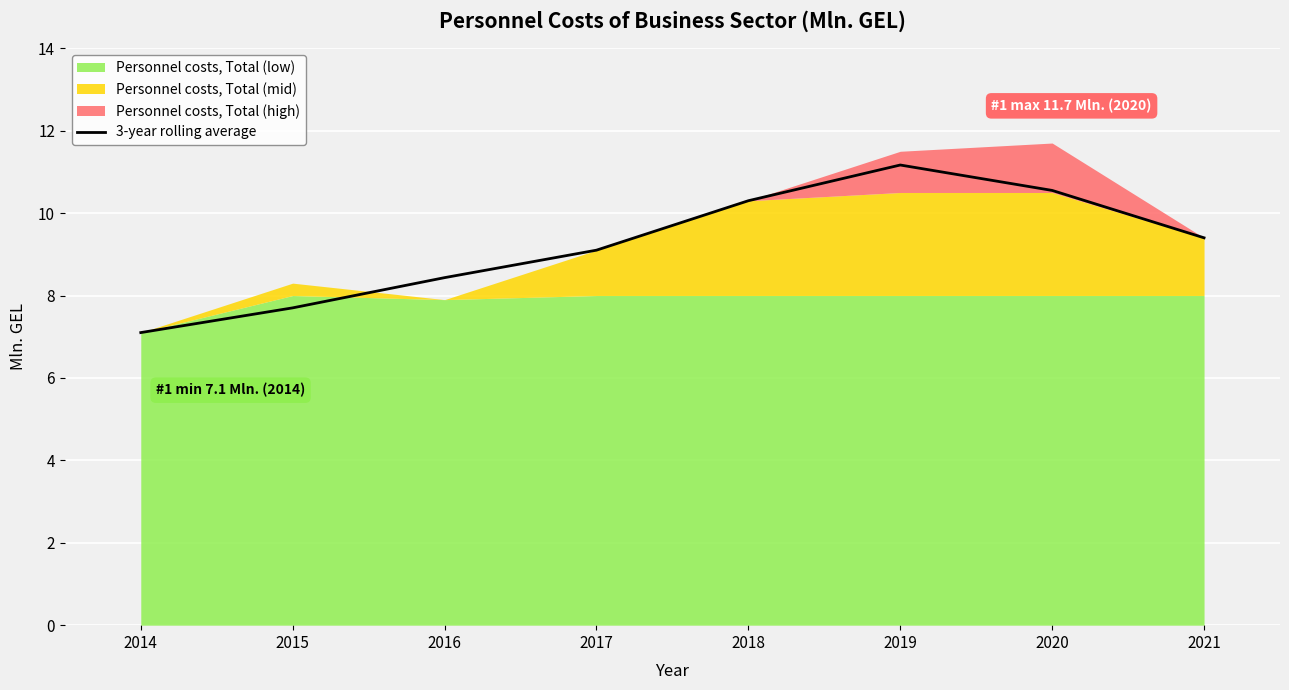

What is the value of the 8th point from the left?

9.4